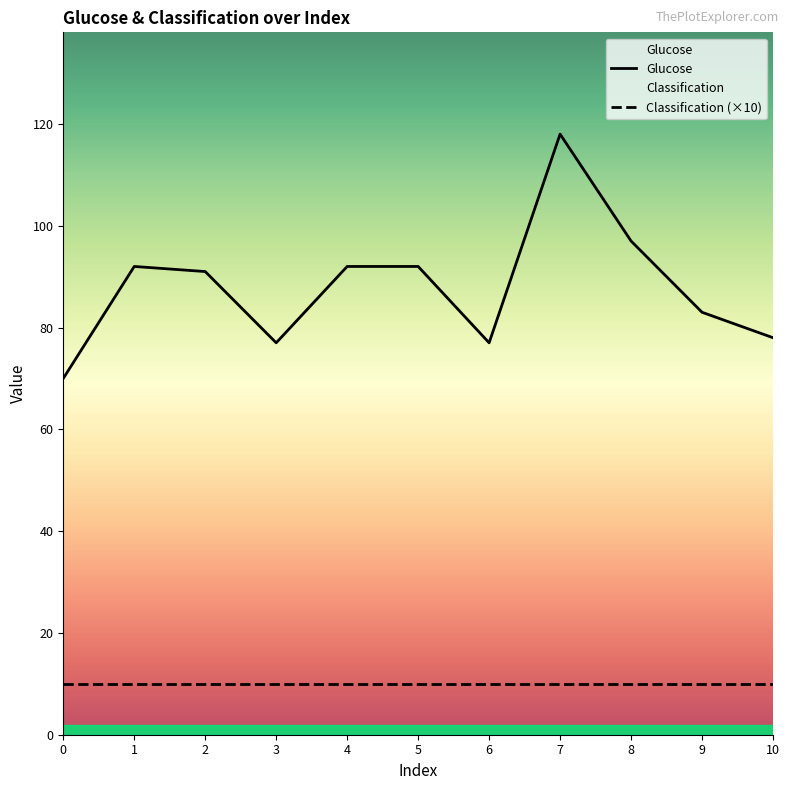

What is the total value across all series at 0?

80